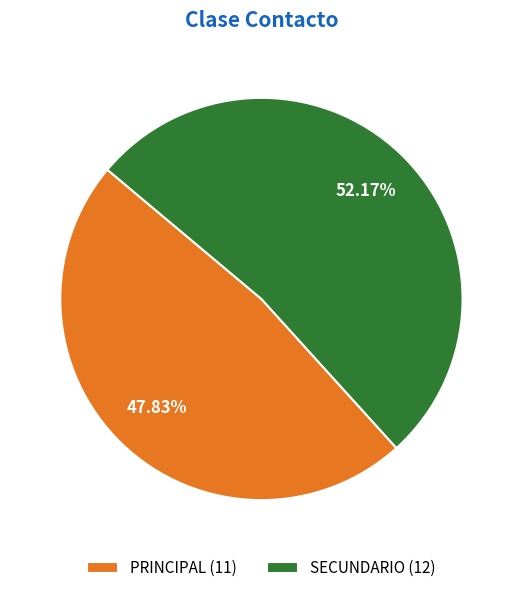

True or false: PRINCIPAL accounts for 39% of the total.

False